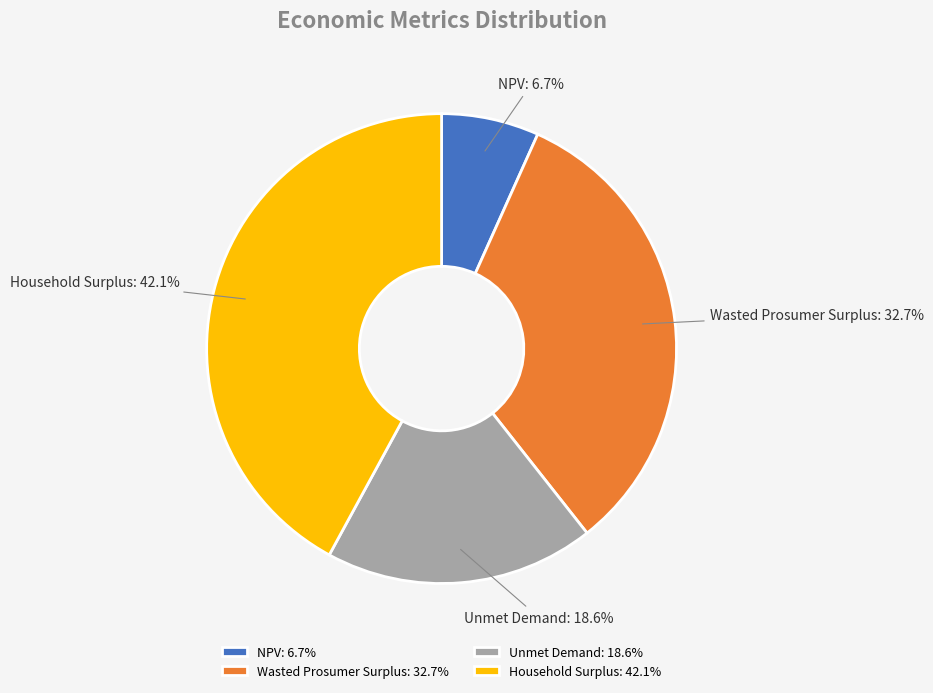

Does Household Surplus account for over 50% of the chart?

No